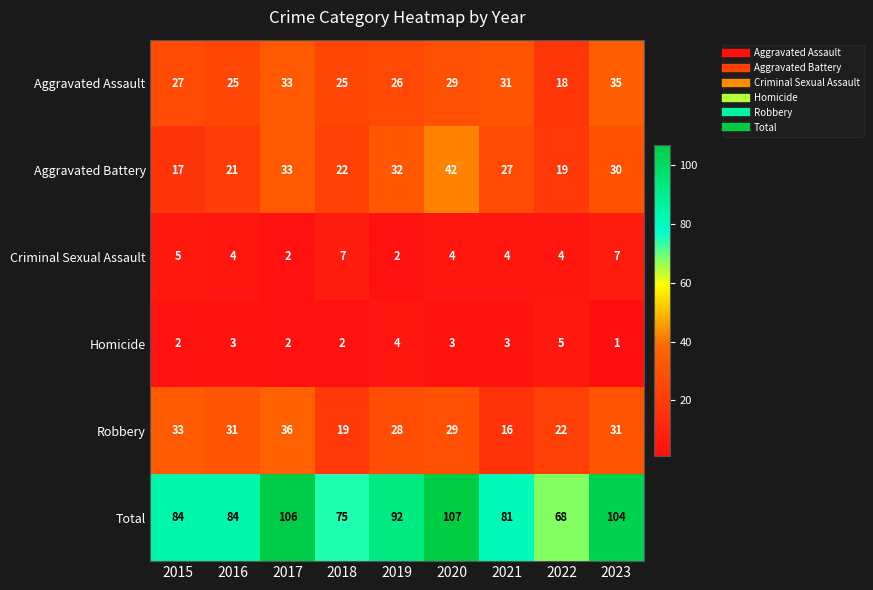

What is the smallest value displayed?

1